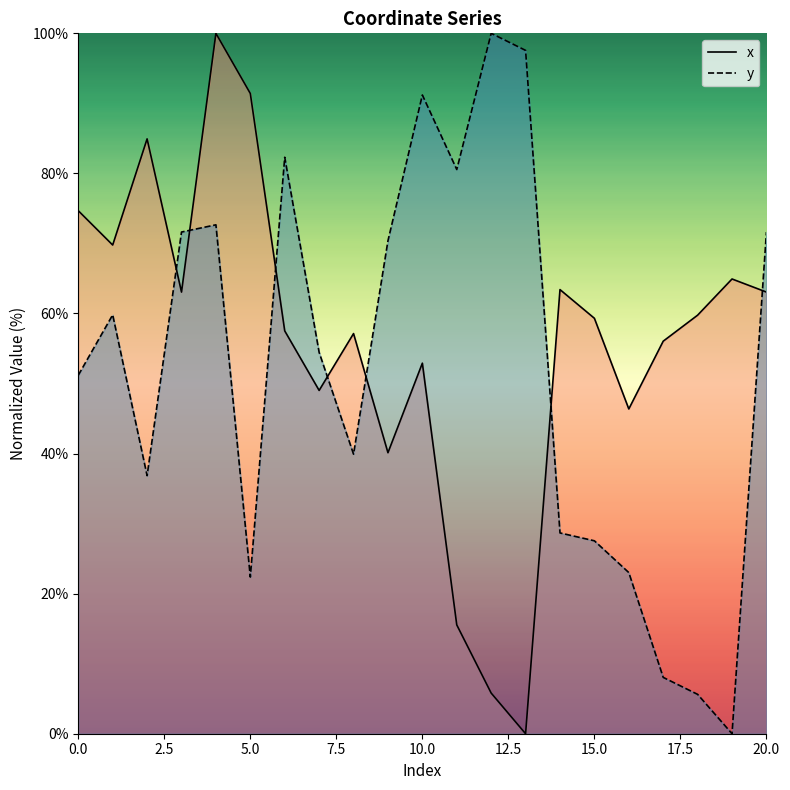

Does the chart display data point markers on the line(s)?

No